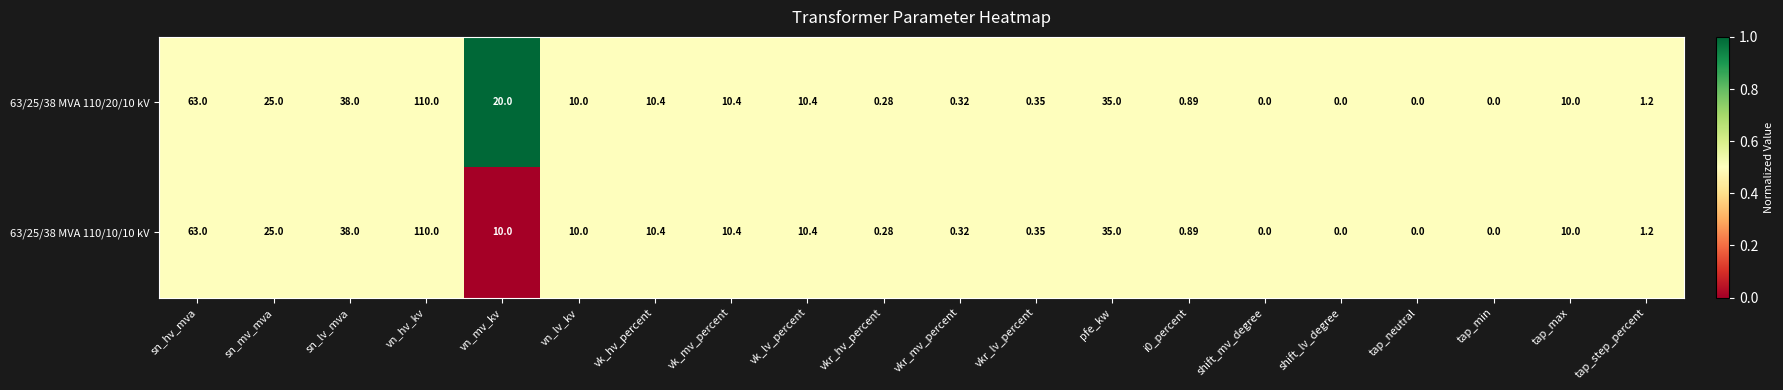

Where is 63/25/38 MVA 110/10/10 kV nearest to the value 55?

sn_hv_mva